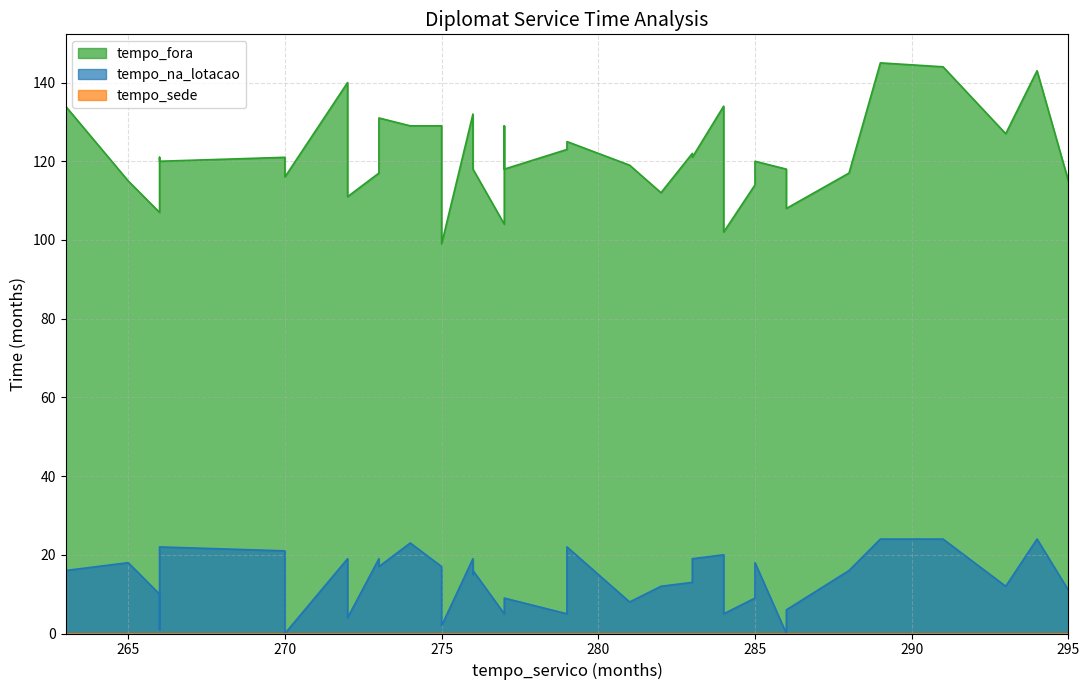

What is the difference between the tempo_fora values at 13 and 4?

23